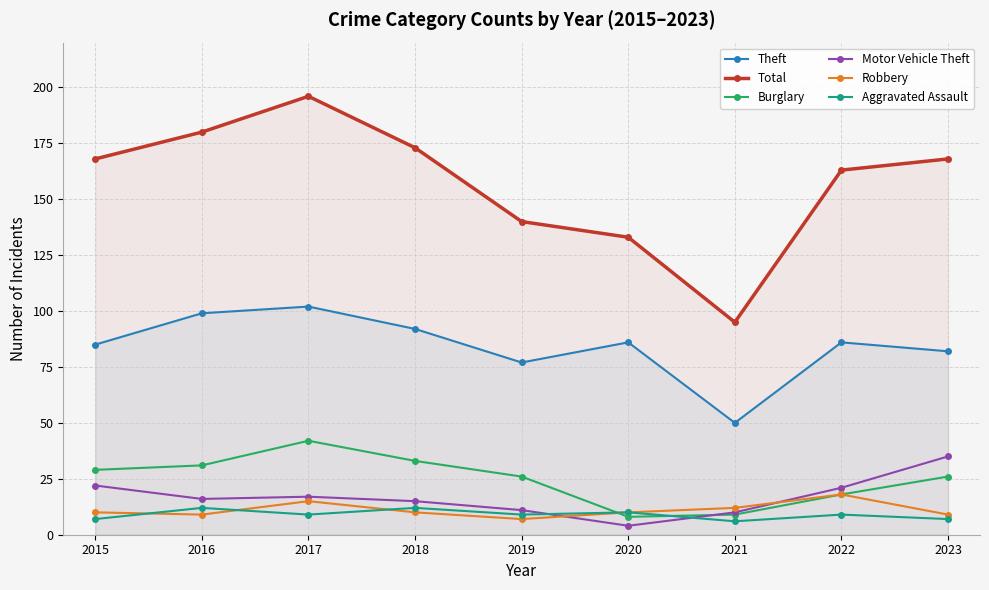

In Total, how many points are higher than both neighbors (excluding endpoints)?

1